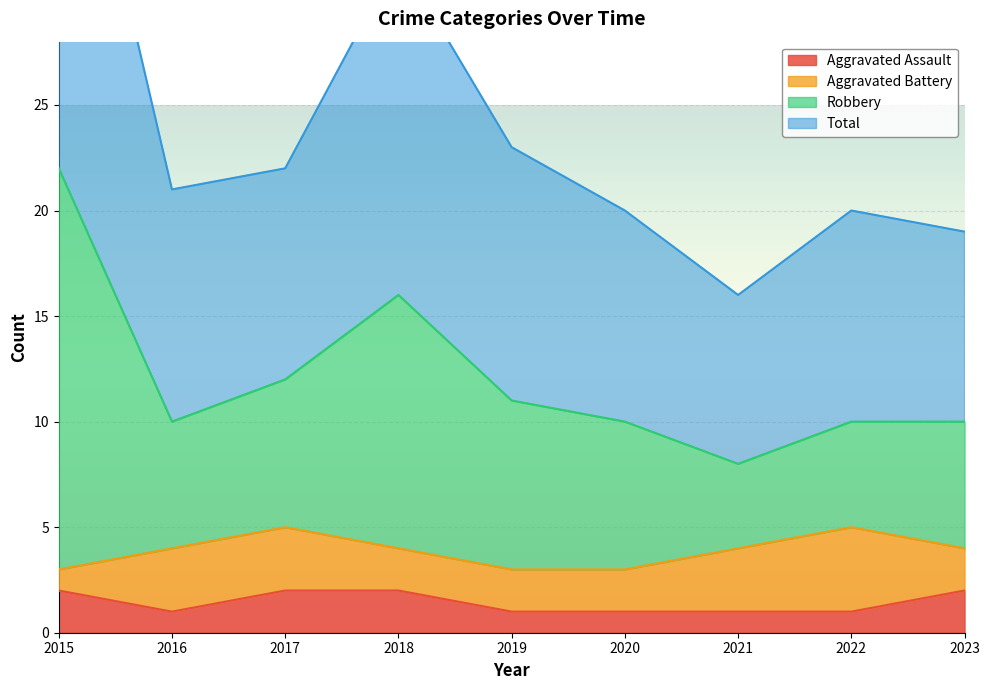

Is it true that Aggravated Assault equals 1 at 2019?

True